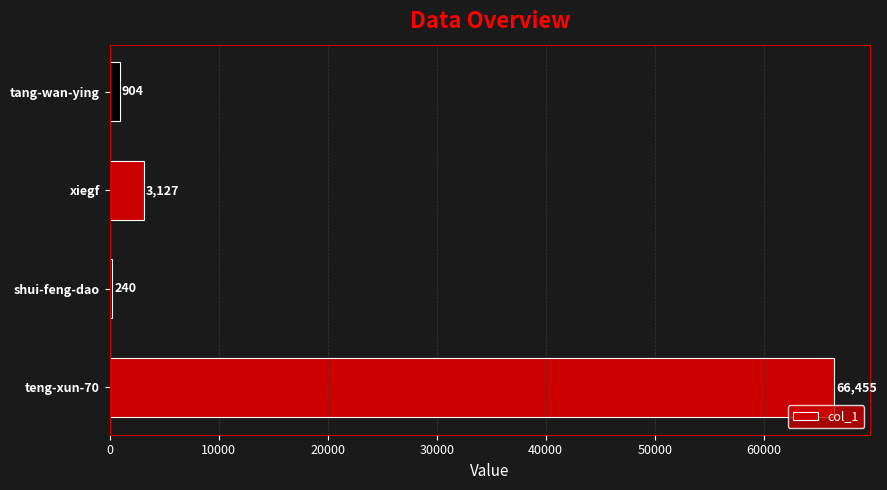

Rank the categories by value from lowest to highest.

shui-feng-dao, tang-wan-ying, xiegf, teng-xun-70